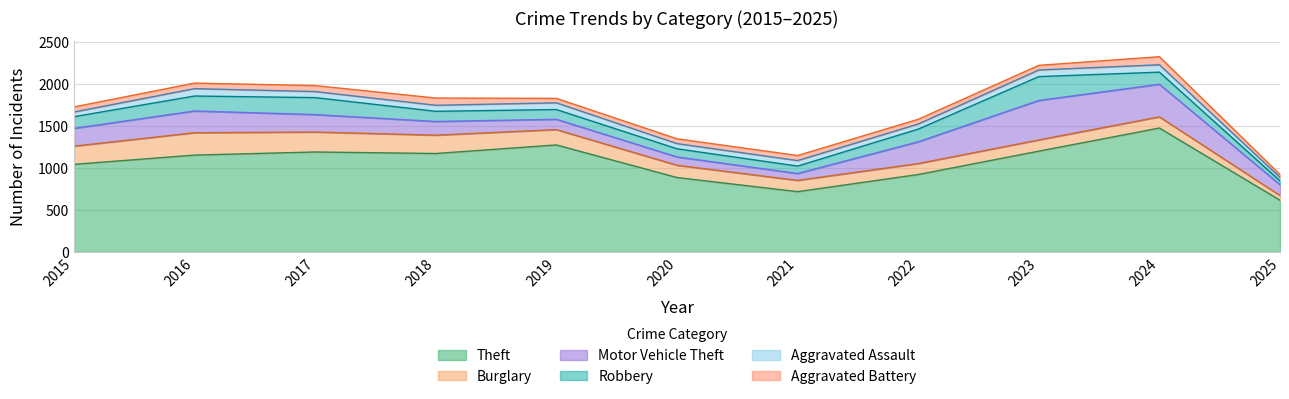

Rank the series by their maximum value, from lowest to highest.

Aggravated Assault, Aggravated Battery, Burglary, Robbery, Motor Vehicle Theft, Theft